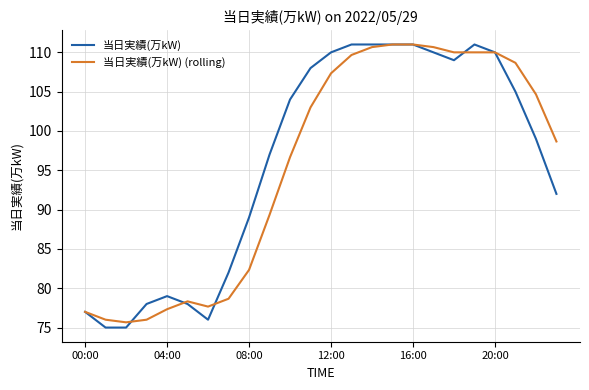

What is the minimum value shown in the chart?

75.0